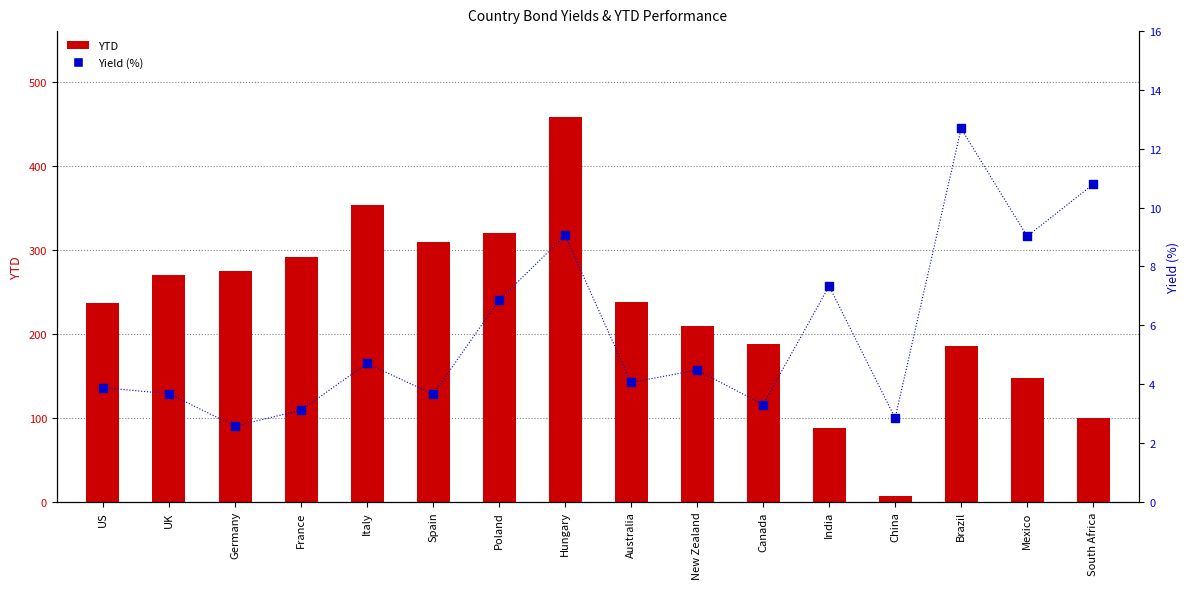

What are all the series names shown in the legend?

YTD, Yield